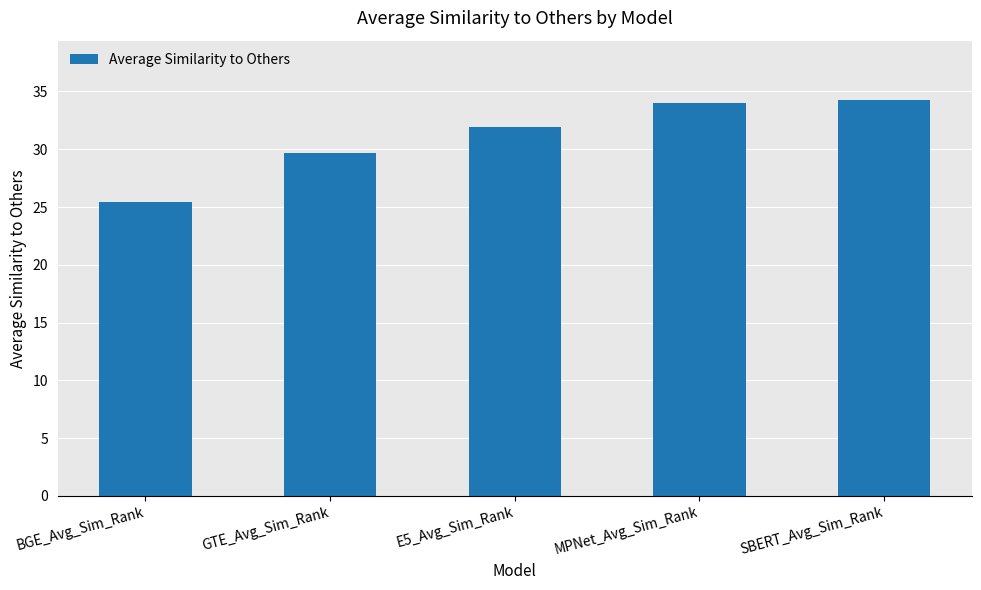

What position from the right is MPNet_Avg_Sim_Rank?

2